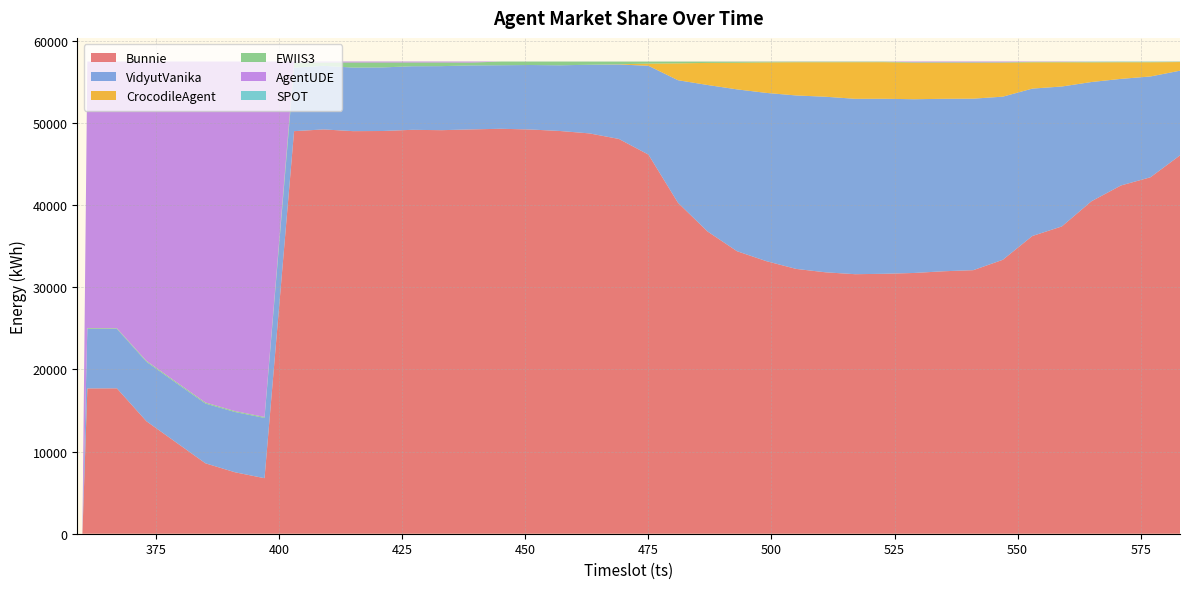

Reading left to right, transcribe all the data shown in this chart.

Bunnie: 359=0	360=0	361=17693	367=17703	373=13698	379=11137	385=8573	391=7482	397=6762	403=49015	409=49227	415=49017	421=49035	427=49178	433=49135	439=49230	445=49306	451=49220	457=49037	463=48744	469=48067	475=46161	481=40298	487=36805	493=34397	499=33180	505=32245	511=31829	517=31600	523=31650	529=31750	535=31957	541=32091	547=33353	553=36250	559=37417	565=40476	571=42402	577=43401	583=46068
VidyutVanika: 359=0	360=0	361=7244	367=7242	373=7242	379=7241	385=7279	391=7339	397=7339	403=7741	409=7741	415=7741	421=7740	427=7740	433=7797	439=7790	445=7735	451=7849	457=7997	463=8355	469=9067	475=10815	481=14921	487=17833	493=19707	499=20490	505=21118	511=21377	517=21355	523=21309	529=21154	535=20999	541=20881	547=19864	553=17947	559=17037	565=14522	571=12980	577=12273	583=10312
CrocodileAgent: 359=0	360=0	361=7	367=6	373=5	379=5	385=4	391=4	397=3	403=3	409=2	415=2	421=2	427=1	433=2	439=1	445=2	451=1	457=1	463=1	469=33	475=260	481=2051	487=2688	493=3235	499=3713	505=4042	511=4199	517=4454	523=4453	529=4429	535=4378	541=4356	547=4123	553=3196	559=2939	565=2388	571=2019	577=1726	583=1050
EWIIS3: 359=0	360=0	361=89	367=69	373=106	379=115	385=116	391=105	397=109	403=616	409=406	415=618	421=600	427=459	433=444	439=347	445=447	451=417	457=454	463=387	469=320	475=250	481=217	487=161	493=141	499=98	505=73	511=74	517=70	523=67	529=69	535=69	541=69	547=60	553=61	559=60	565=59	571=56	577=54	583=52
AgentUDE: 359=0	360=0	361=32462	367=32475	373=36442	379=38996	385=41523	391=42564	397=43279	403=119	409=118	415=116	421=116	427=116	433=116	439=126	445=2	451=2	457=2	463=2	469=4	475=5	481=7	487=7	493=16	499=14	505=16	511=15	517=14	523=13	529=91	535=91	541=95	547=92	553=38	559=39	565=17	571=8	577=9	583=13
SPOT: 359=0	360=0	361=0	367=2	373=4	379=3	385=1	391=2	397=4	403=3	409=3	415=3	421=4	427=3	433=3	439=3	445=4	451=6	457=4	463=5	469=3	475=3	481=0	487=0	493=0	499=1	505=2	511=1	517=1	523=1	529=0	535=1	541=2	547=2	553=2	559=1	565=32	571=32	577=31	583=1